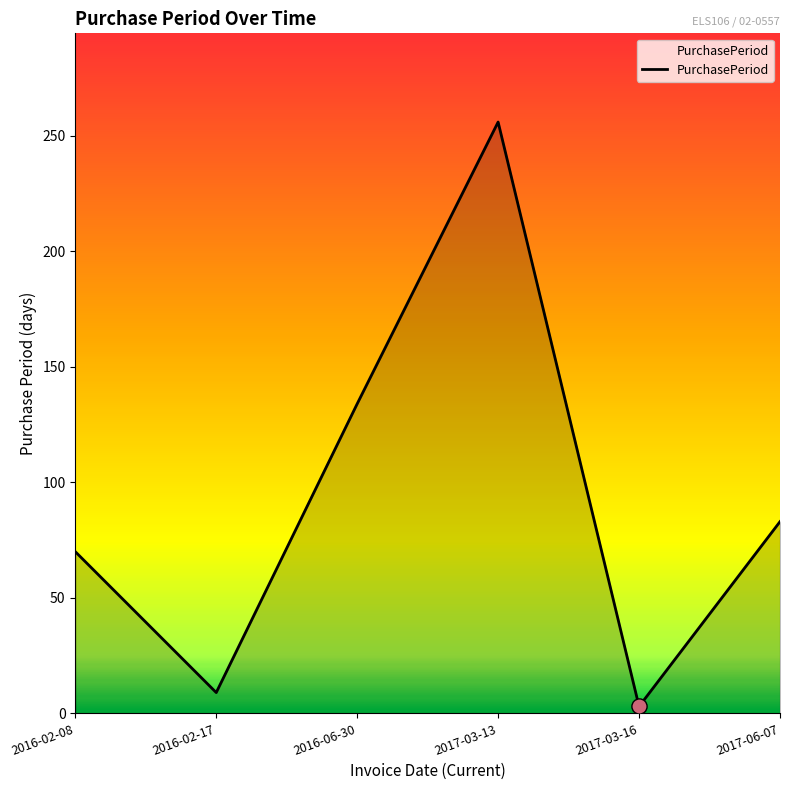

What is the change in value from 2016-06-30 to 2017-06-07?

-51